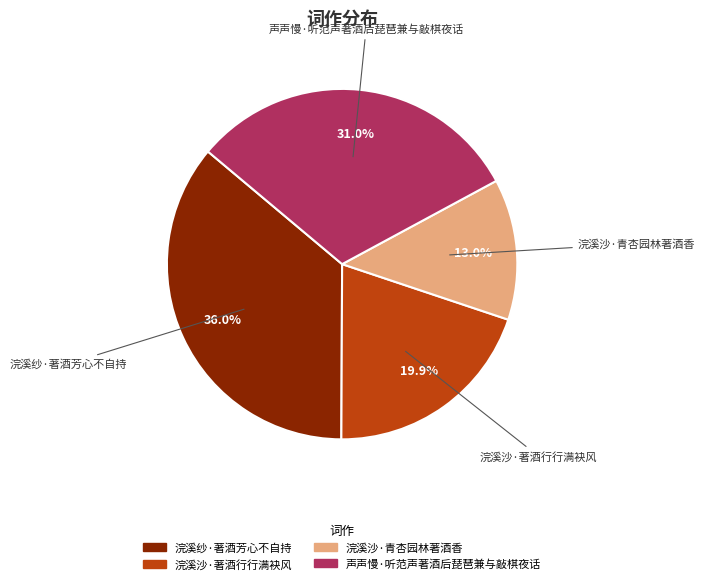

What percentage is the 浣溪纱·著酒芳心不自持 slice, to the nearest percent?

36%